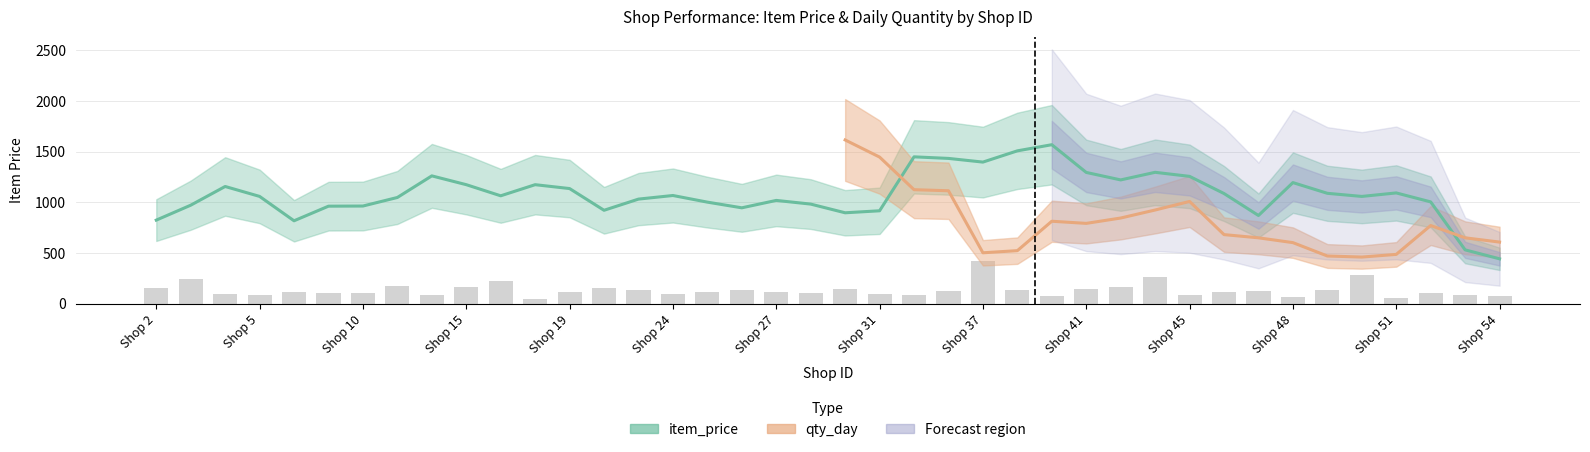

Are the bars horizontal?

No